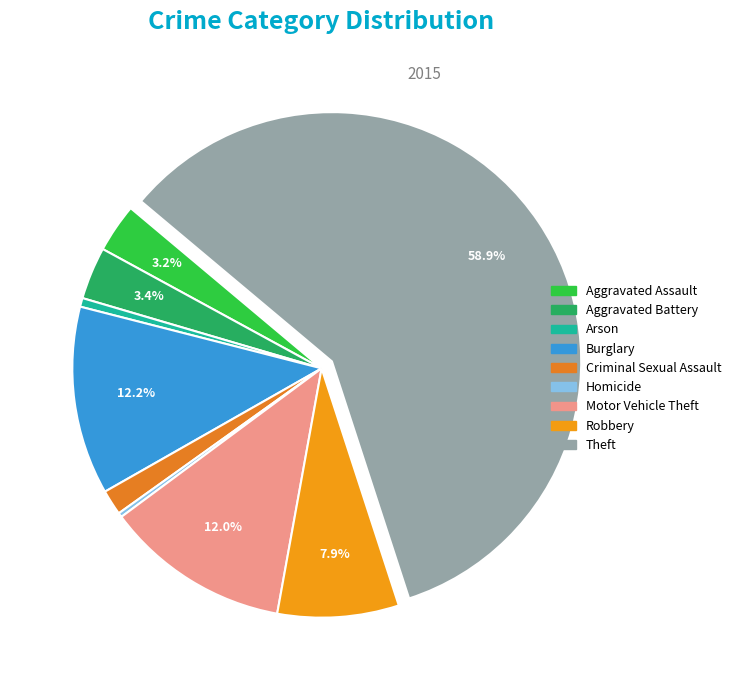

Is there any slice that represents more than half of the pie?

Yes